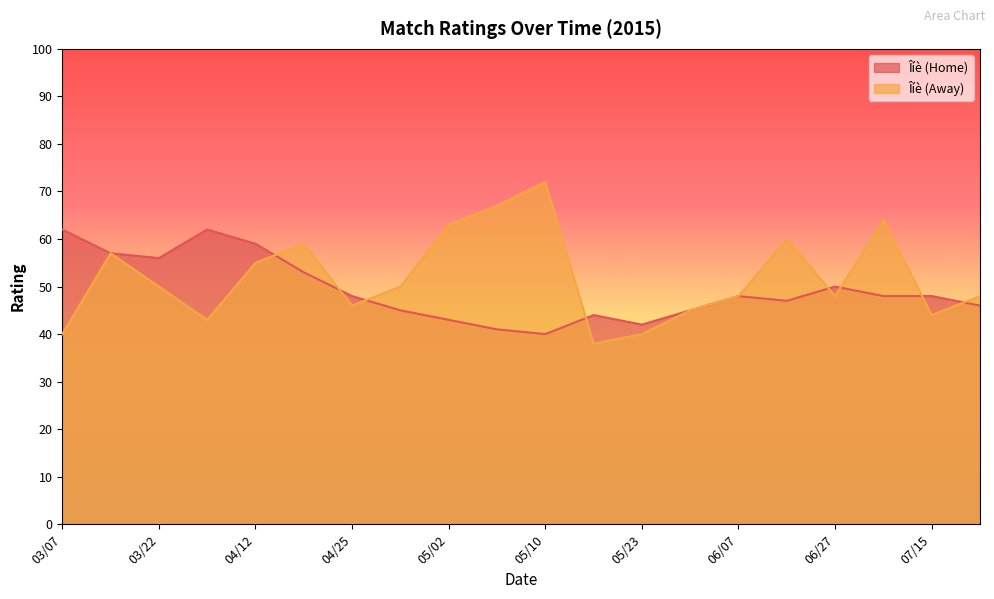

What is the smallest value displayed?

38